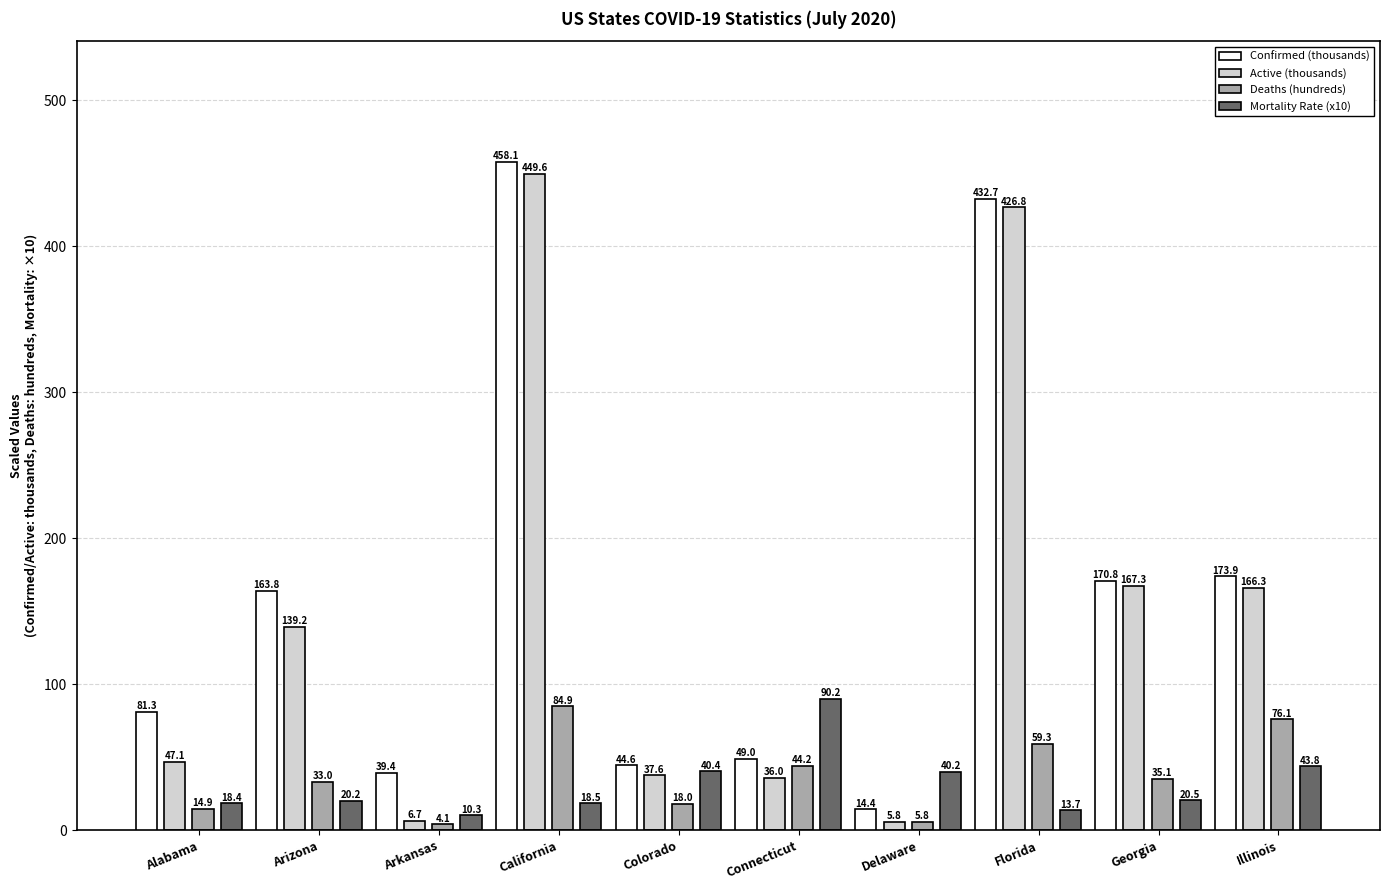

At which label does Deaths (hundreds) first exceed 35?

California